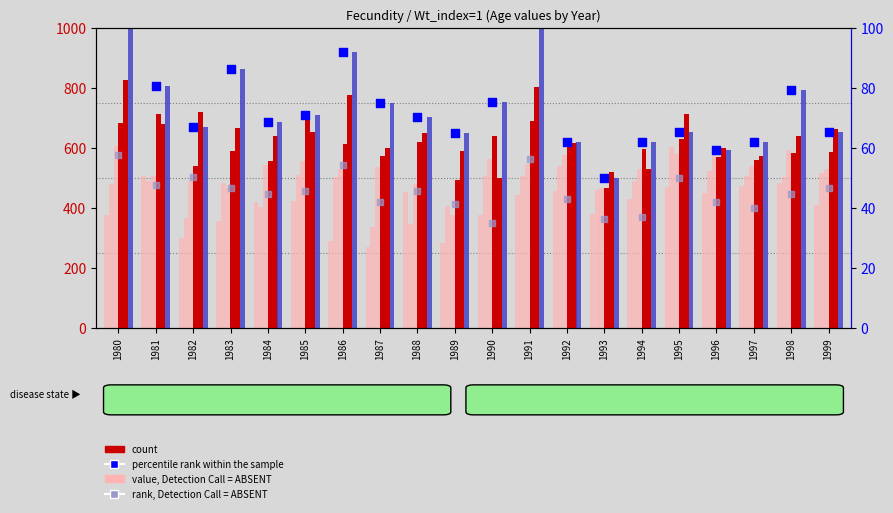

At how many categories does at least one series exceed 918?

3